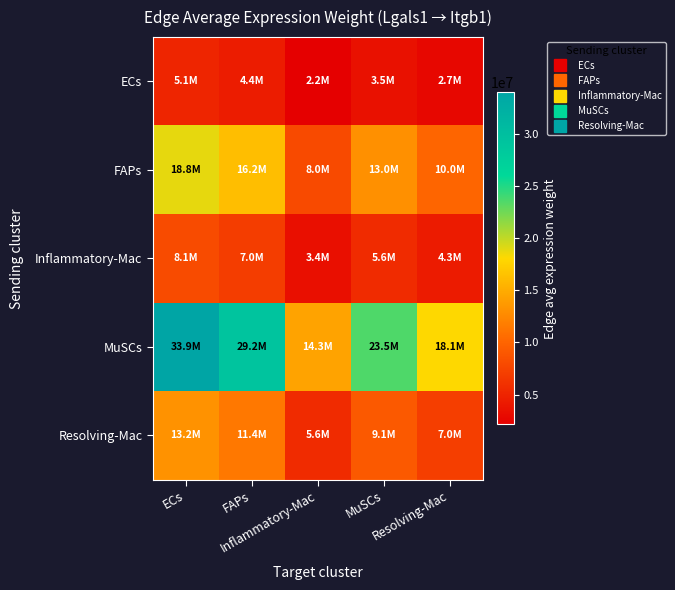

What is the difference between the highest and lowest values at ECs?

28832838.6